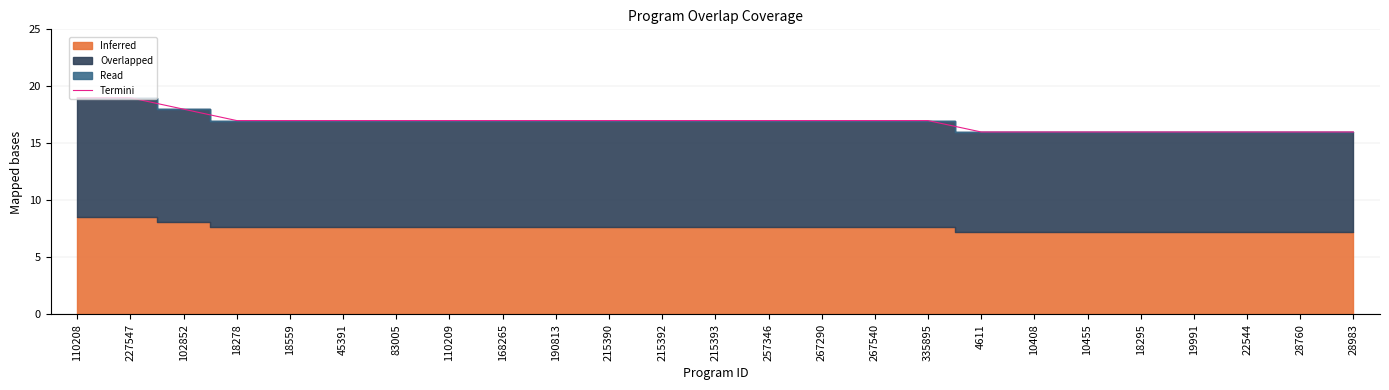

How many lines are shown in the chart?

1